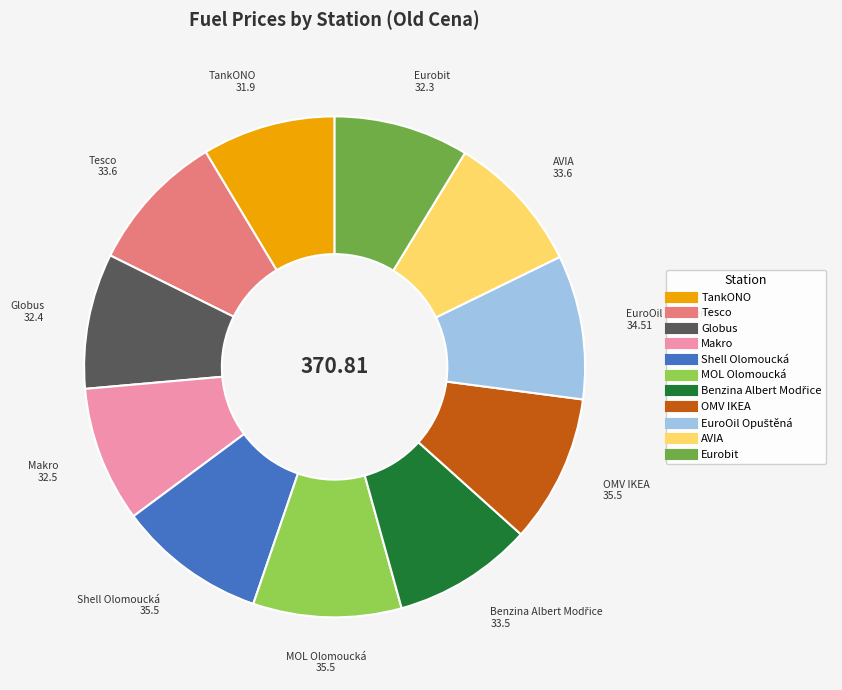

Approximately how many times larger is the value at Shell Olomoucká compared to AVIA?

1.1